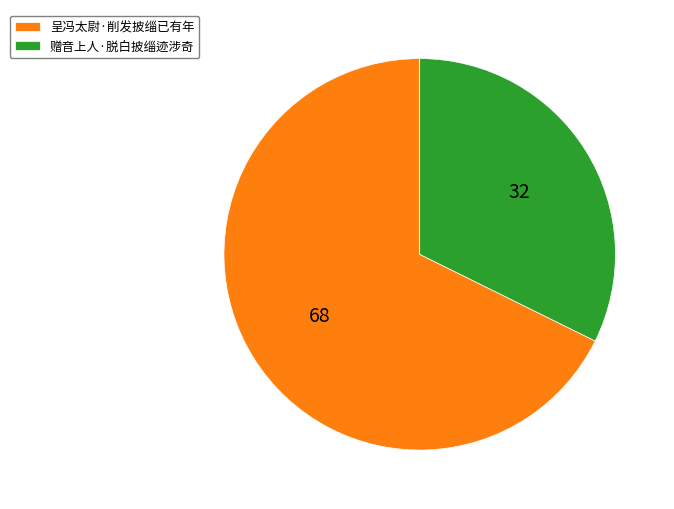

What is the largest slice in the pie chart?

呈冯太尉·削发披缁已有年